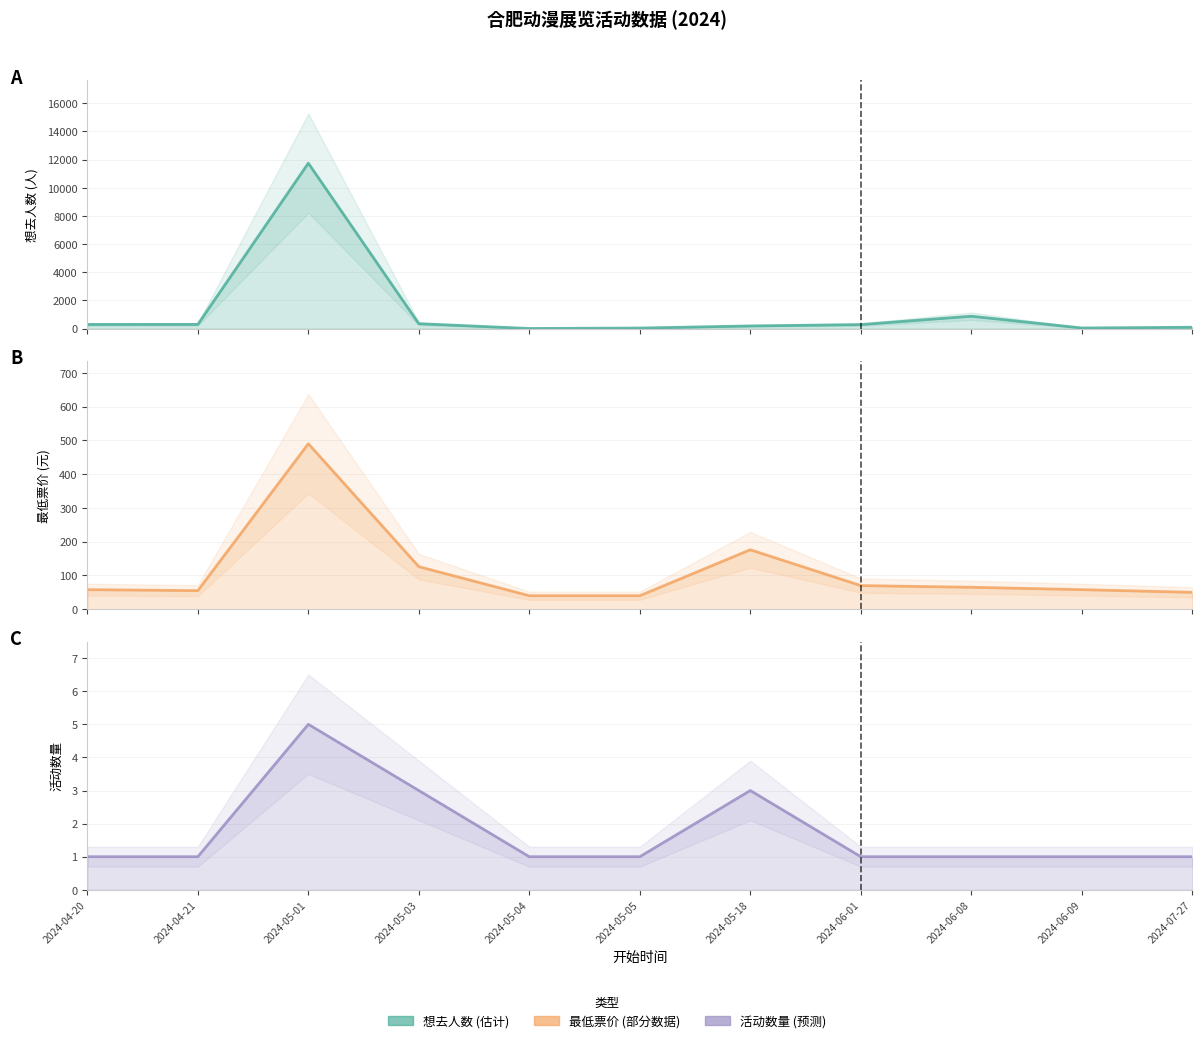

True or false: 最低票价 (中心估计) and Event Count (中心估计) cross at least once.

False